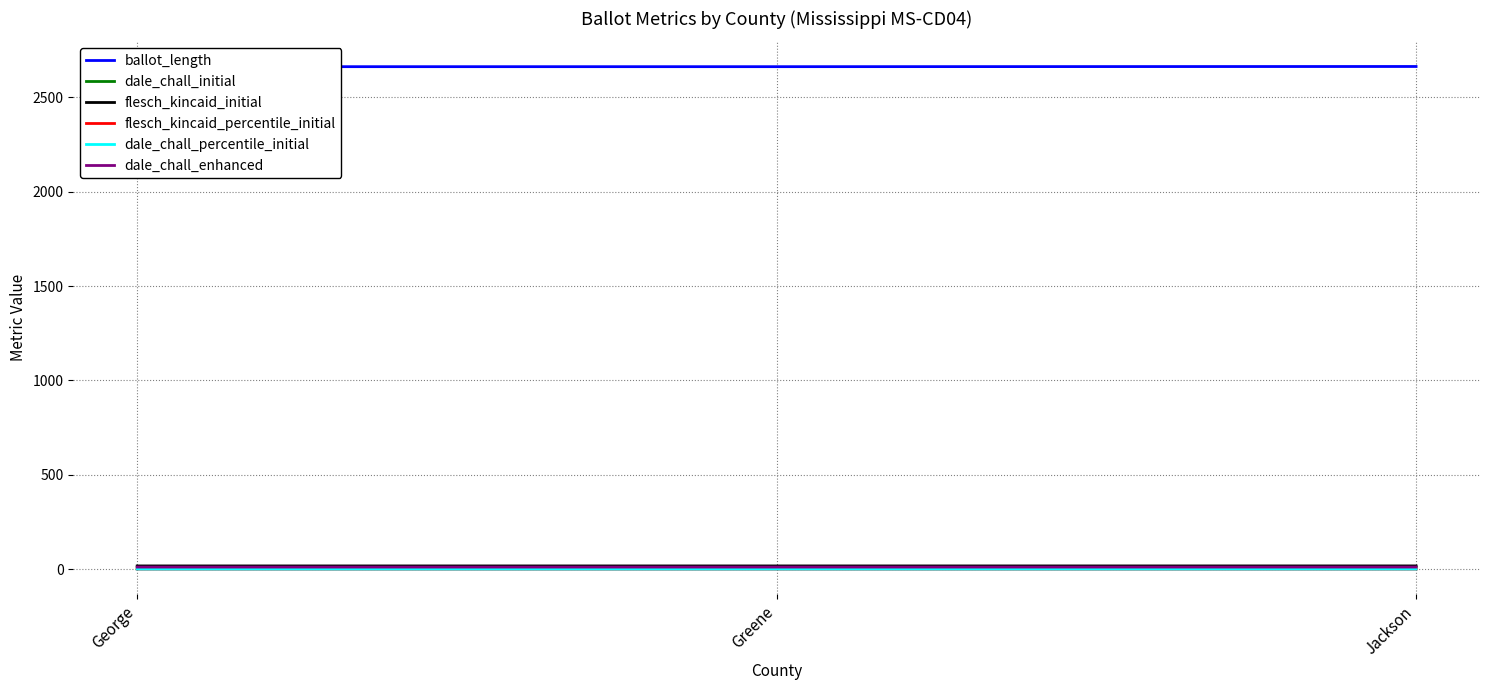

Count the dale_chall_initial values in the range 10 to 11.

2